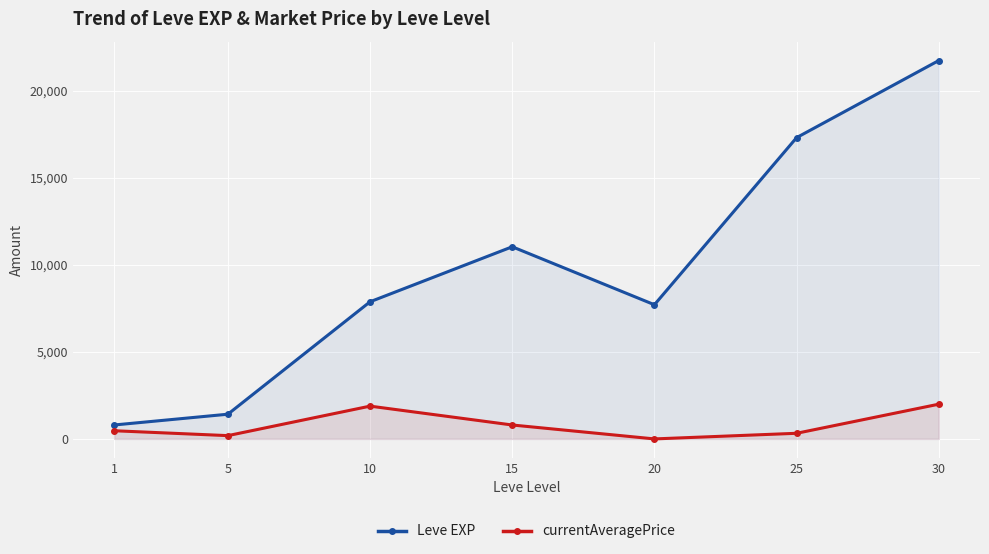

At which category is the sum across all series the highest?

30